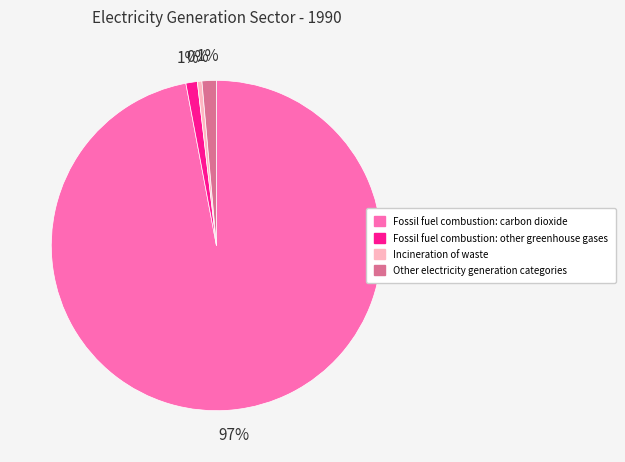

Which has a higher value, Other electricity generation categories or Incineration of waste?

Other electricity generation categories